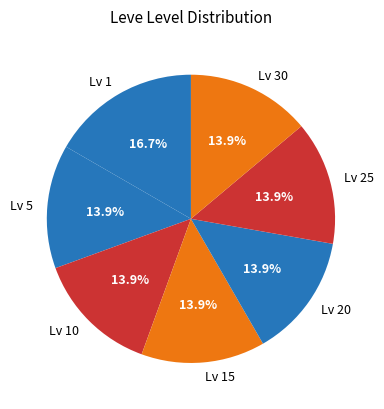

Is there any slice that represents more than half of the pie?

No